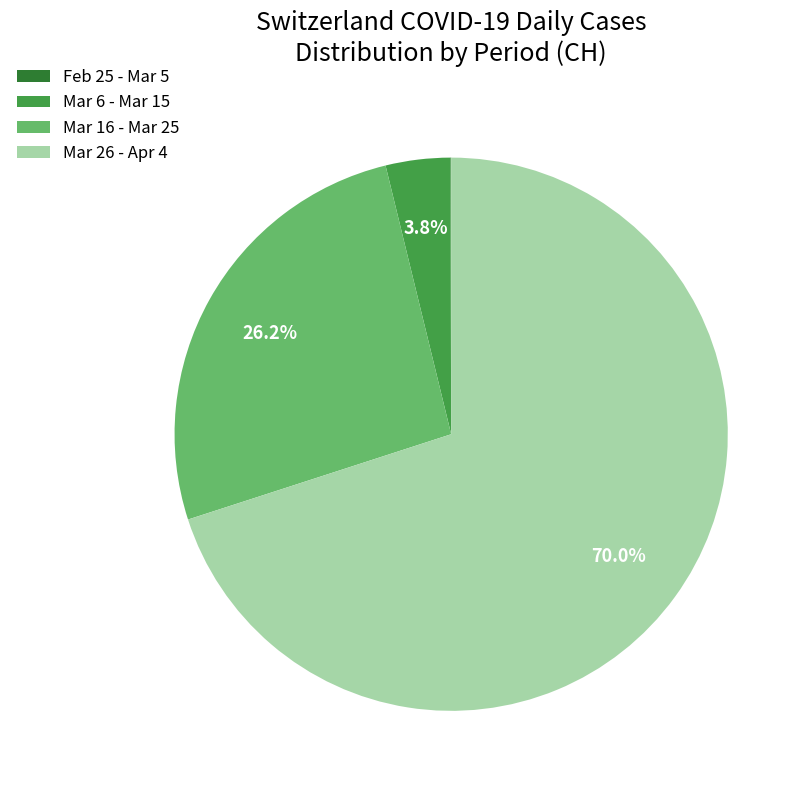

Does any single category account for the majority?

Yes